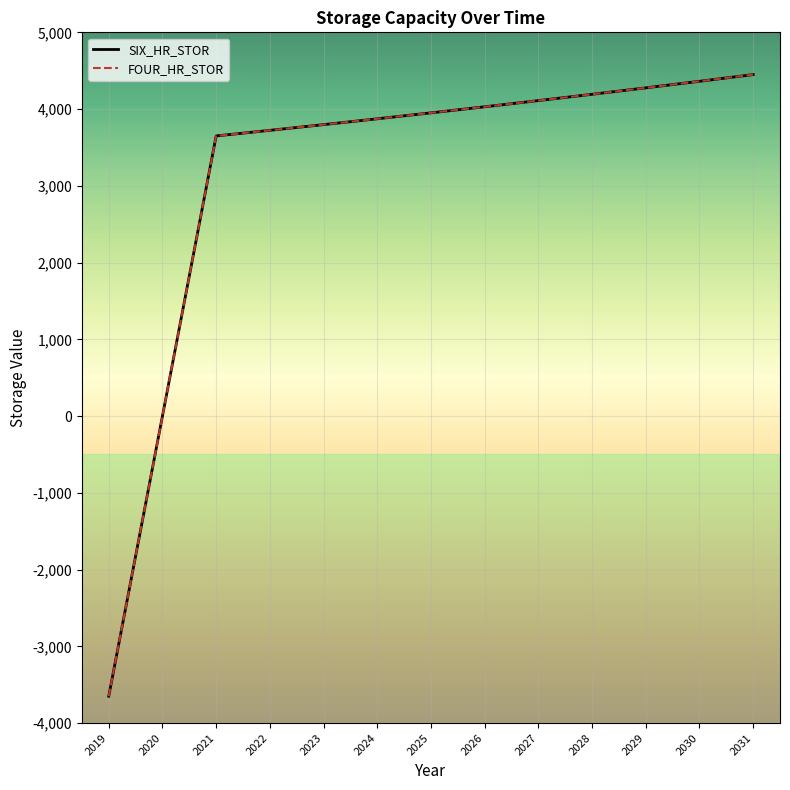

Does the chart have visible grid lines?

Yes